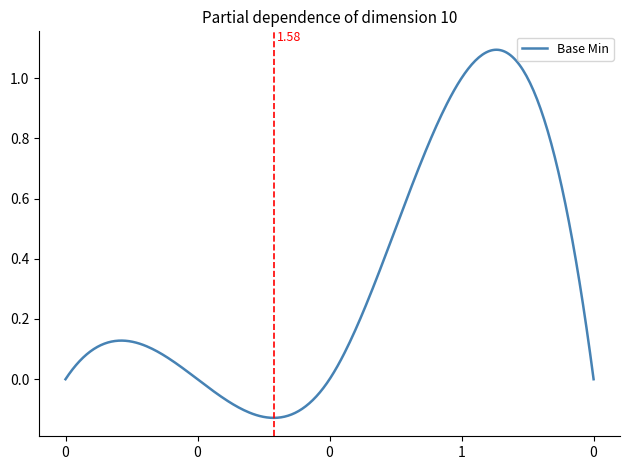

What is the difference between the maximum and minimum values?

1.2